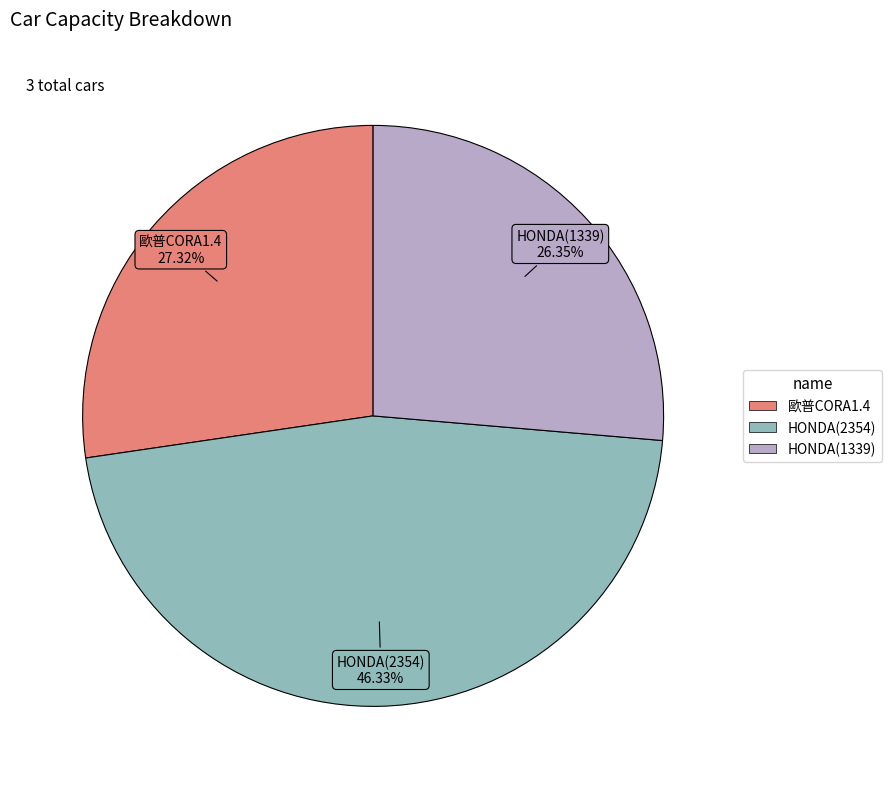

Which has a higher value, HONDA(1339) or 歐普CORA1.4?

歐普CORA1.4